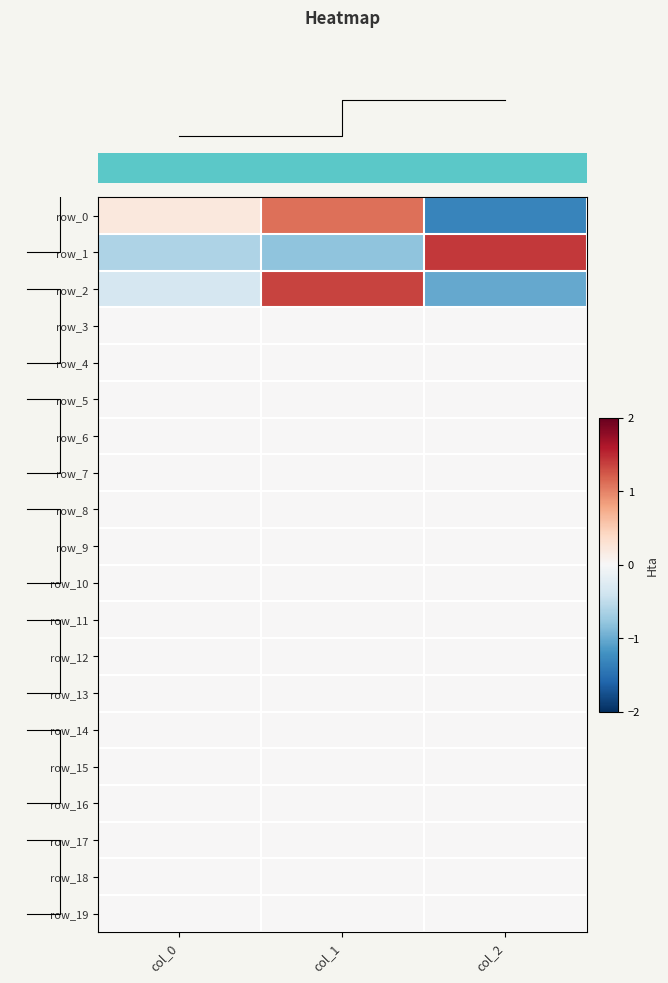

How many data points does each series have?

3